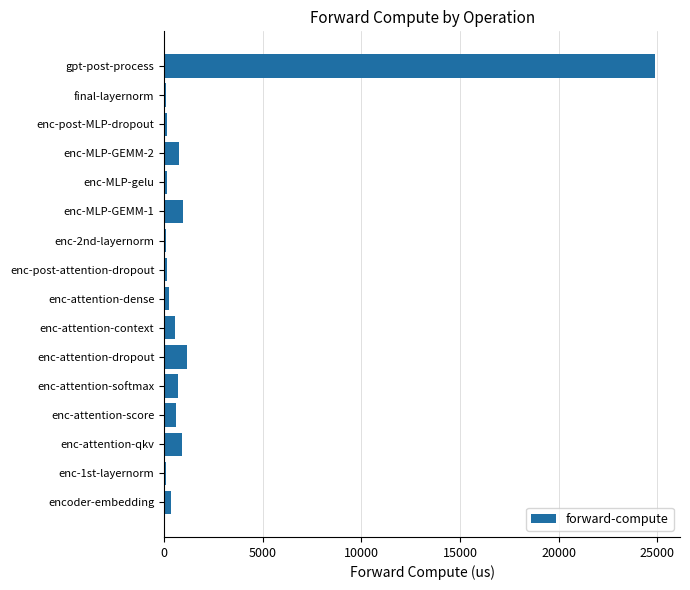

What is the maximum value shown in the chart?

24902.8